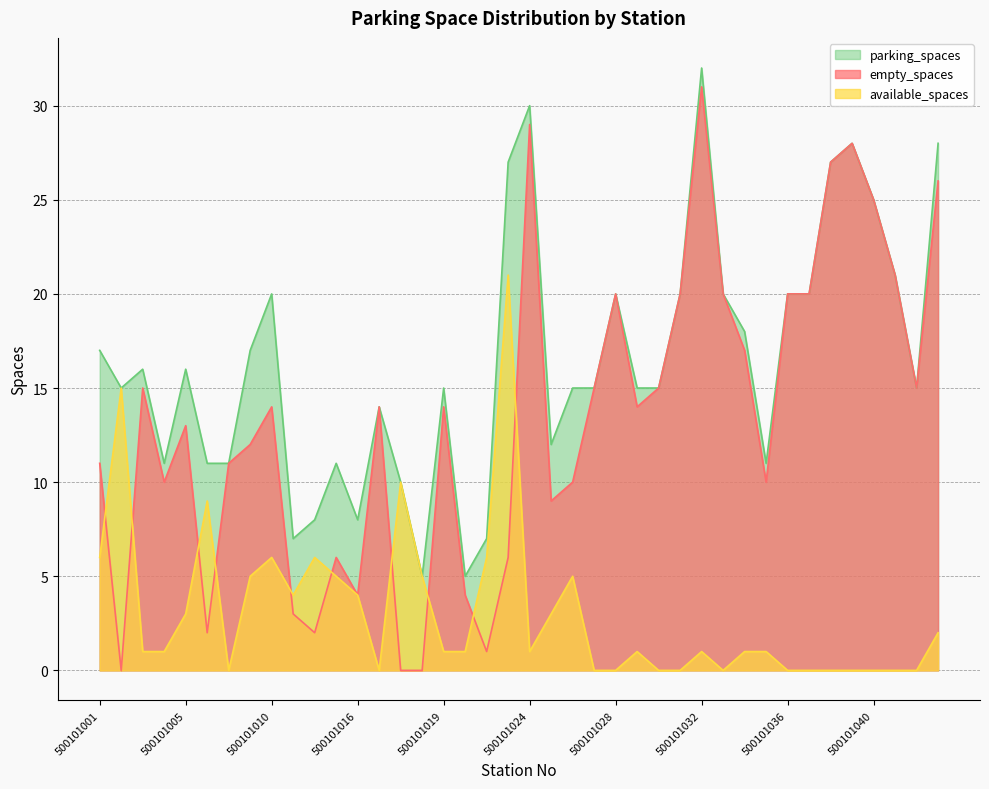

Reading left to right, what are all the values shown in this chart?

empty_spaces: 500101001=11	500101002=0	500101003=15	500101004=10	500101005=13	500101006=2	500101007=11	500101008=12	500101010=14	500101011=3	500101012=2	500101014=6	500101016=4	500101015=14	500101017=0	500101018=0	500101019=14	500101020=4	500101021=1	500101023=6	500101024=29	500101025=9	500101026=10	500101027=15	500101028=20	500101029=14	500101030=15	500101031=20	500101032=31	500101033=20	500101034=17	500101035=10	500101036=20	500101037=20	500101038=27	500101039=28	500101040=25	500101041=21	500101042=15	500101091=26
available_spaces: 500101001=6	500101002=15	500101003=1	500101004=1	500101005=3	500101006=9	500101007=0	500101008=5	500101010=6	500101011=4	500101012=6	500101014=5	500101016=4	500101015=0	500101017=10	500101018=5	500101019=1	500101020=1	500101021=6	500101023=21	500101024=1	500101025=3	500101026=5	500101027=0	500101028=0	500101029=1	500101030=0	500101031=0	500101032=1	500101033=0	500101034=1	500101035=1	500101036=0	500101037=0	500101038=0	500101039=0	500101040=0	500101041=0	500101042=0	500101091=2
parking_spaces: 500101001=17	500101002=15	500101003=16	500101004=11	500101005=16	500101006=11	500101007=11	500101008=17	500101010=20	500101011=7	500101012=8	500101014=11	500101016=8	500101015=14	500101017=10	500101018=5	500101019=15	500101020=5	500101021=7	500101023=27	500101024=30	500101025=12	500101026=15	500101027=15	500101028=20	500101029=15	500101030=15	500101031=20	500101032=32	500101033=20	500101034=18	500101035=11	500101036=20	500101037=20	500101038=27	500101039=28	500101040=25	500101041=21	500101042=15	500101091=28